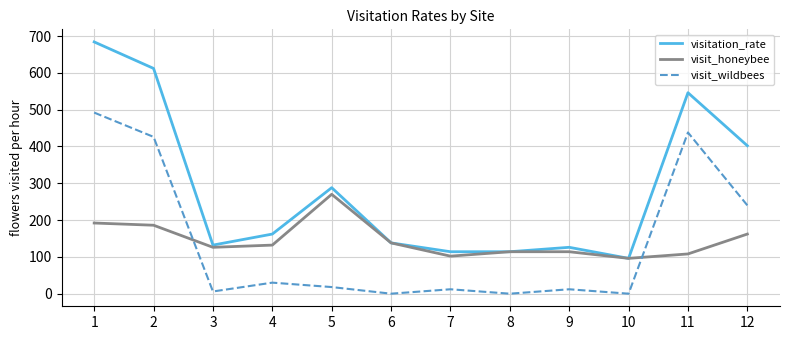

How many interior local peaks does the visitation_rate series have?

3